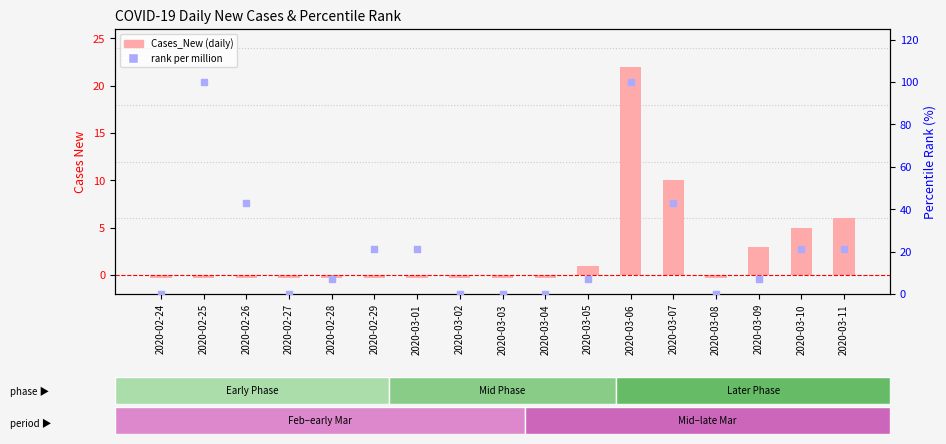

Is the value of Cases_New (daily) at 2020-03-06 greater than the value of Rank % (per million) at 2020-02-29?

Yes